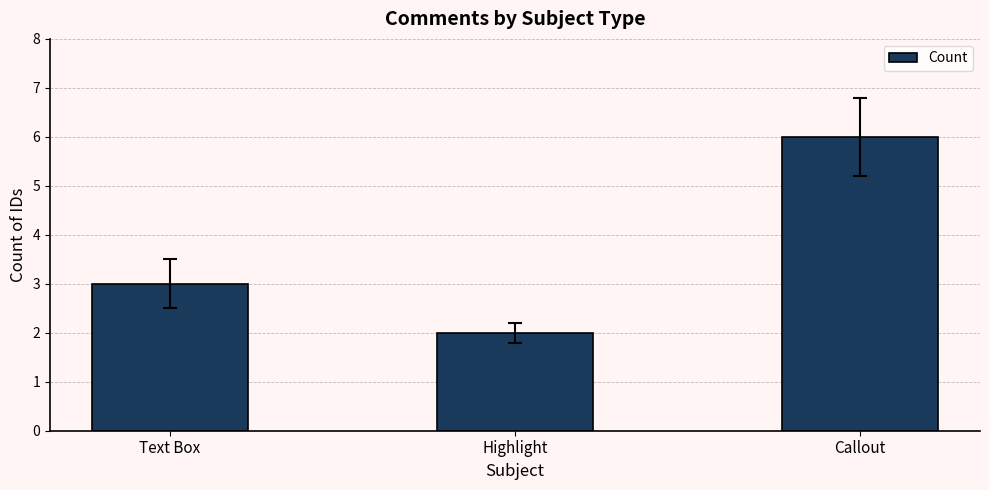

Which has a higher value, Highlight or Text Box?

Text Box